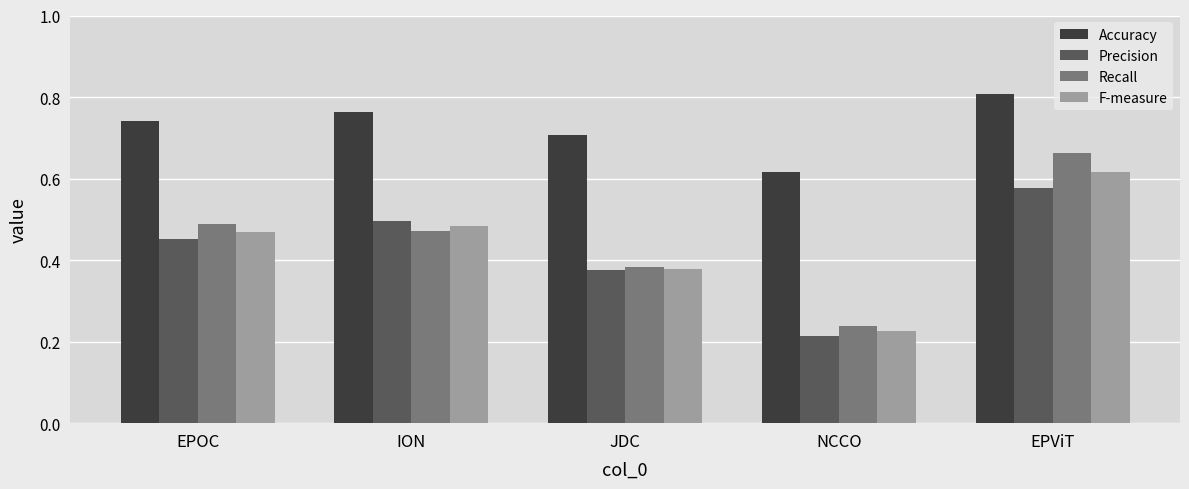

How many data points does each series have?

5